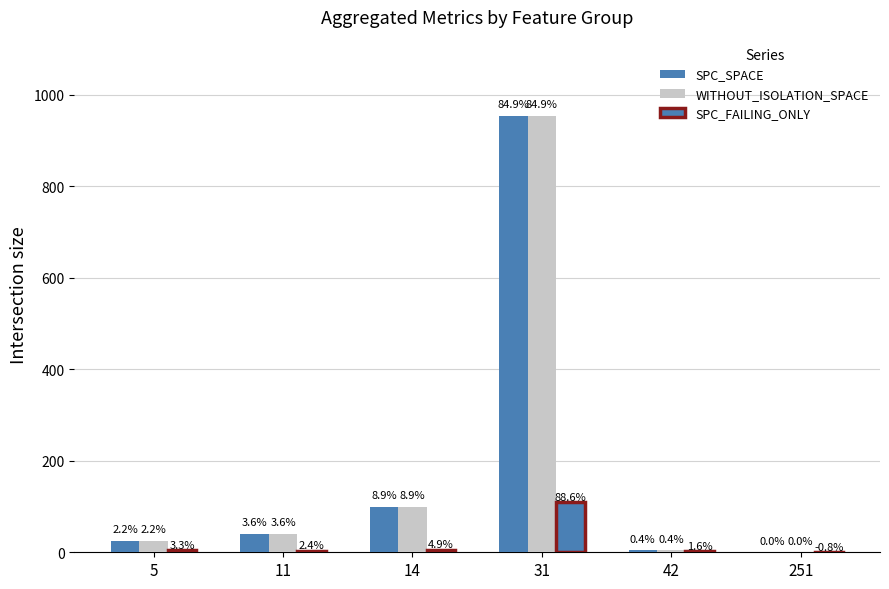

At 5, list the series in order from smallest to largest.

SPC_FAILING_ONLY, SPC_SPACE, WITHOUT_ISOLATION_SPACE